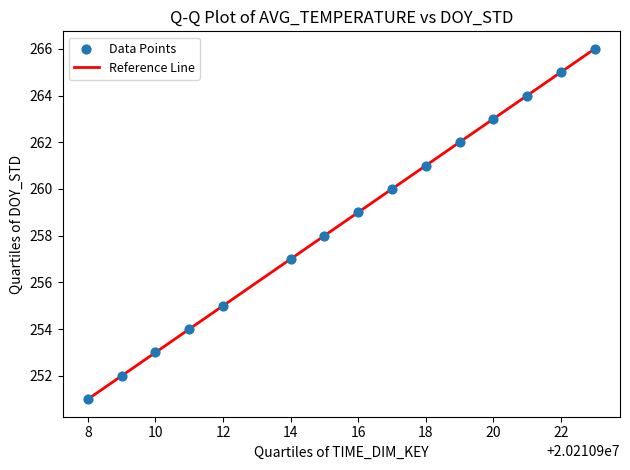

What is the range of Y values (max minus min)?

15